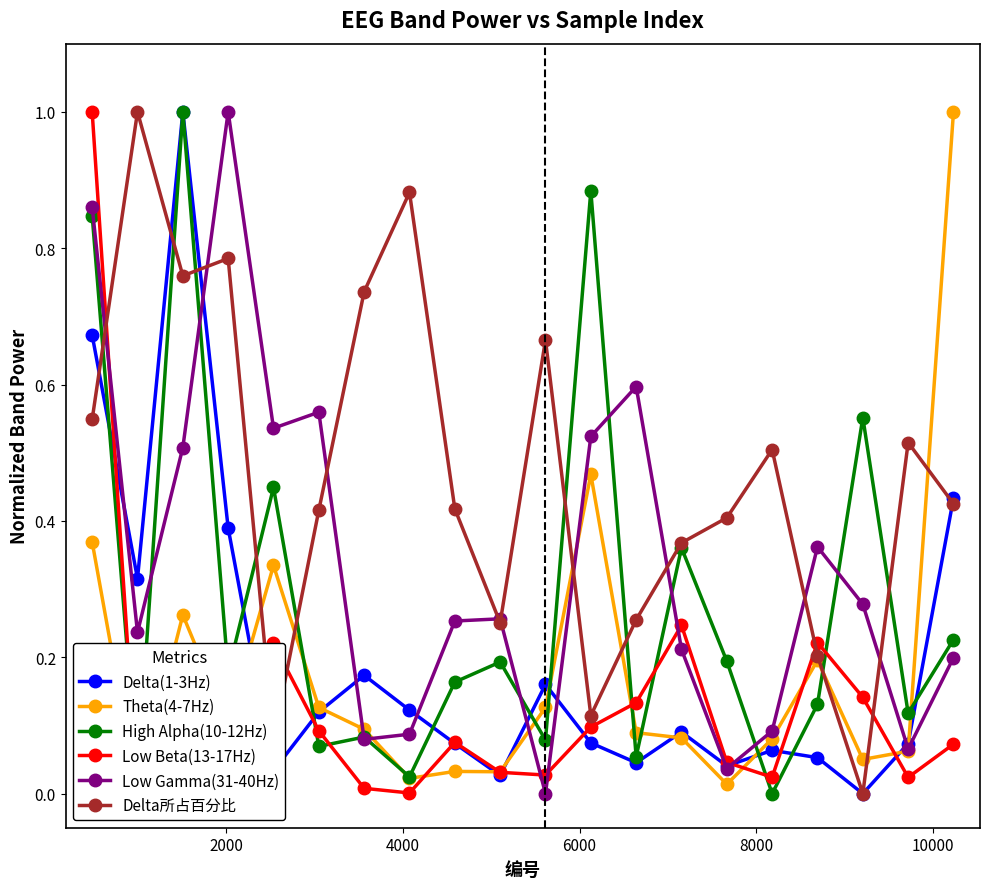

True or false: Low Gamma(31-40Hz) has more than 2 interior local peaks.

True